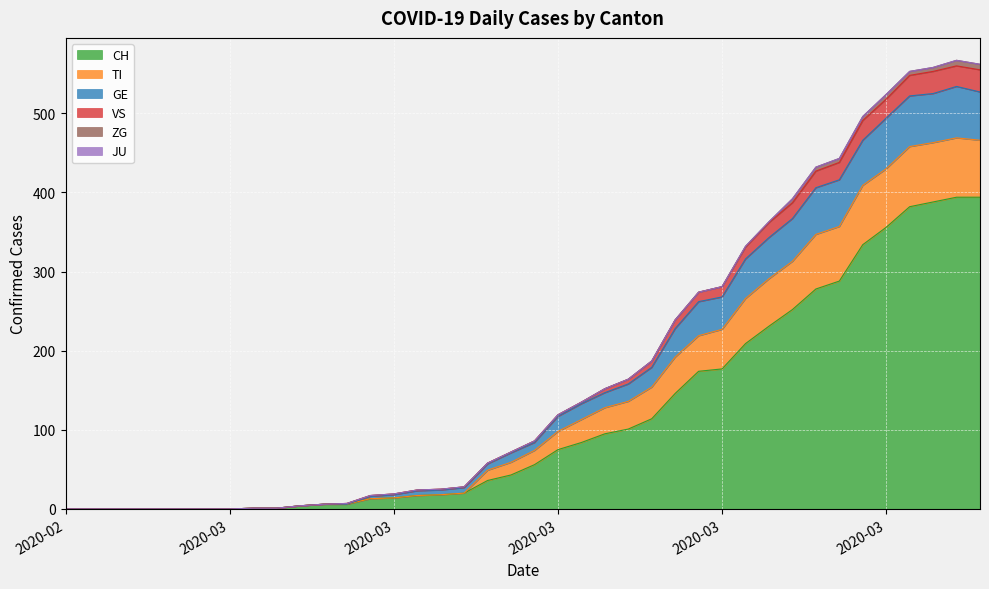

How many lines are shown in the chart?

6